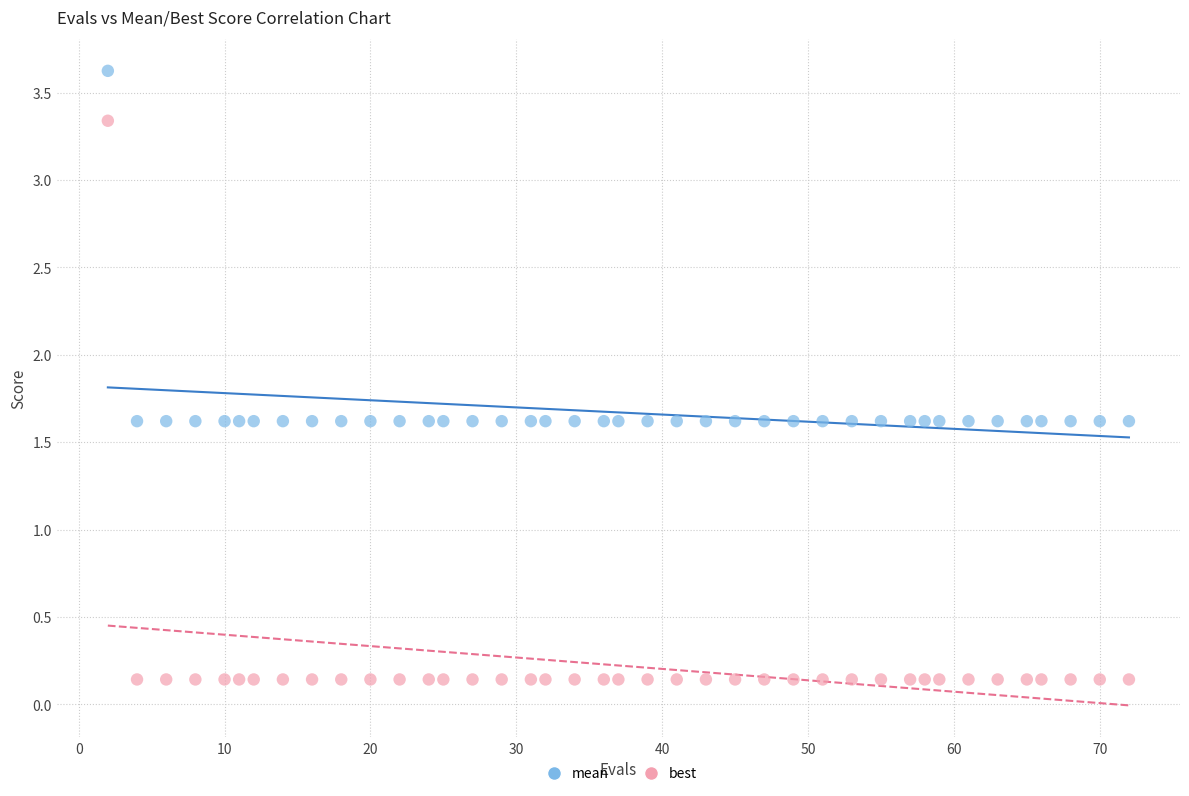

Which series has the largest Y range (max minus min)?

best